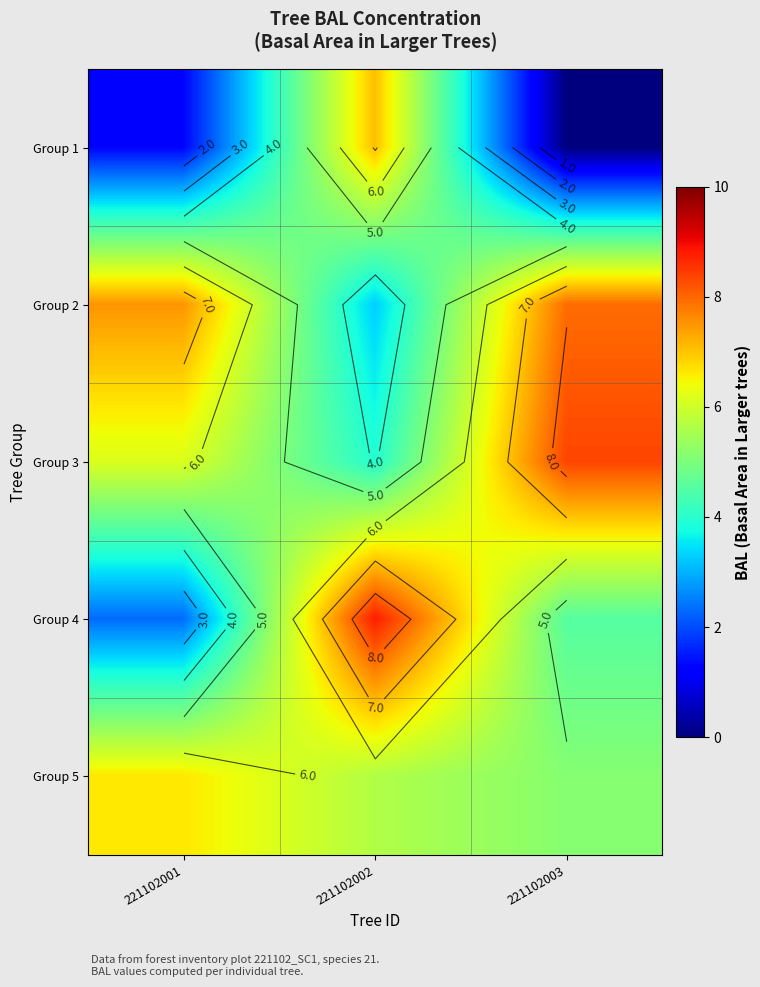

The value of Group 2 at 221102001 is 7.5. True or false?

True